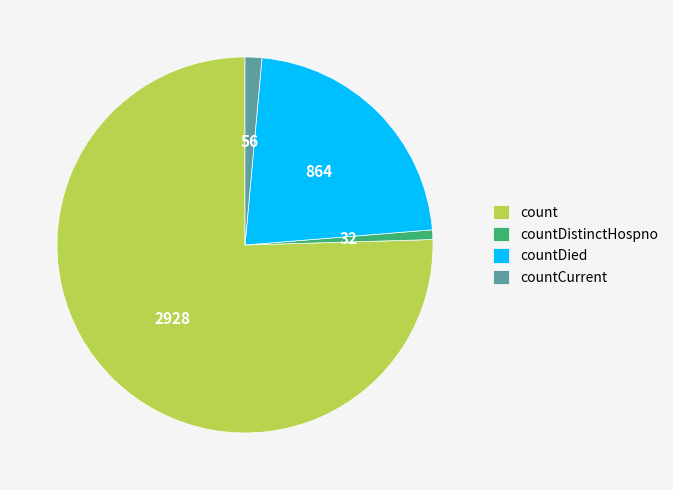

Does count represent more than half of the total?

Yes